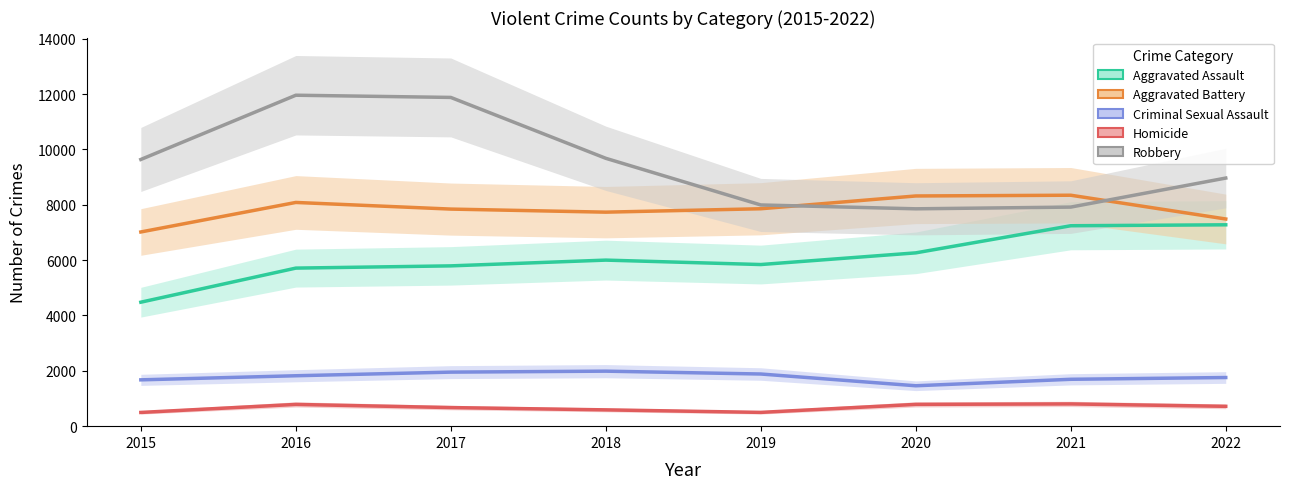

What is the maximum value for Aggravated Battery?

8346